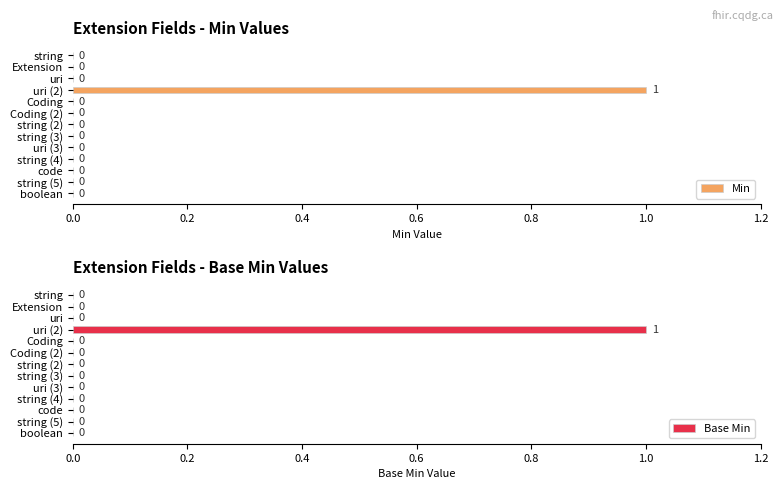

Reading left to right, transcribe all the data shown in this chart.

Min: 0	0	0	1	0	0	0	0	0	0	0	0	0
Base Min: 0	0	0	1	0	0	0	0	0	0	0	0	0